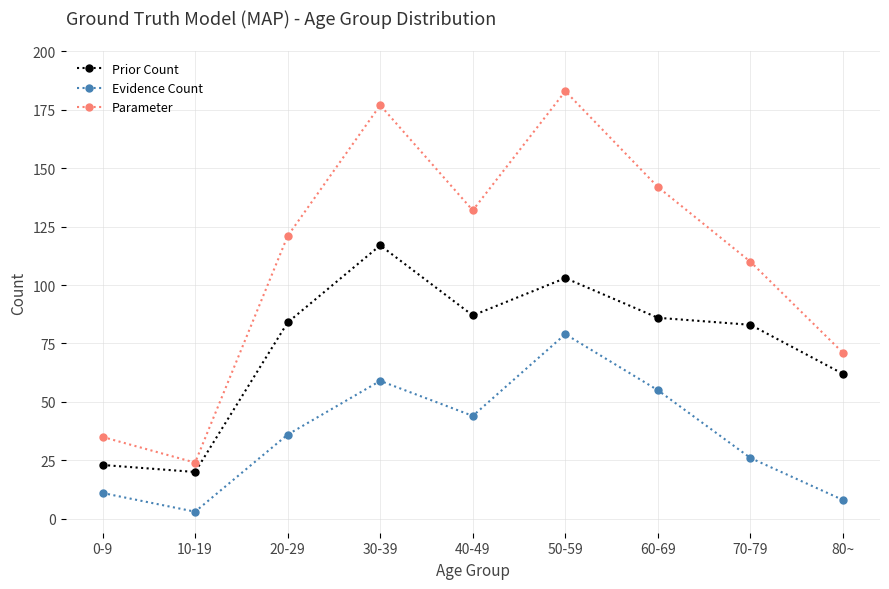

What is the spread (max minus min) of values at 0-9?

24